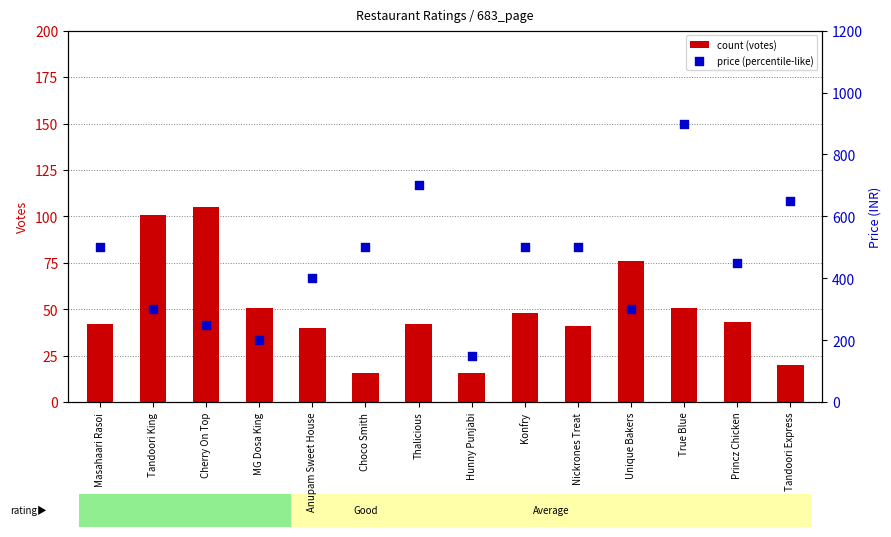

At which category is the sum across all series the highest?

True Blue